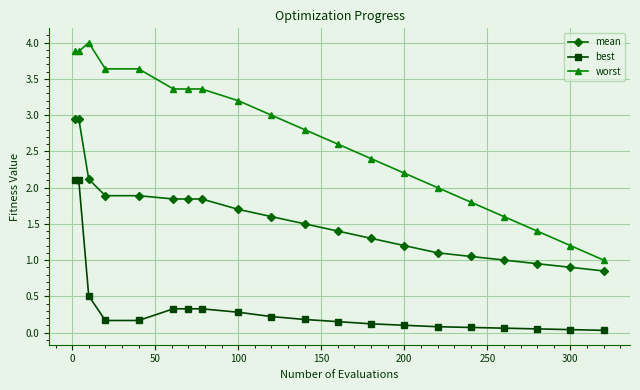

What is the difference between the second highest and second lowest values in the mean series?

2.1